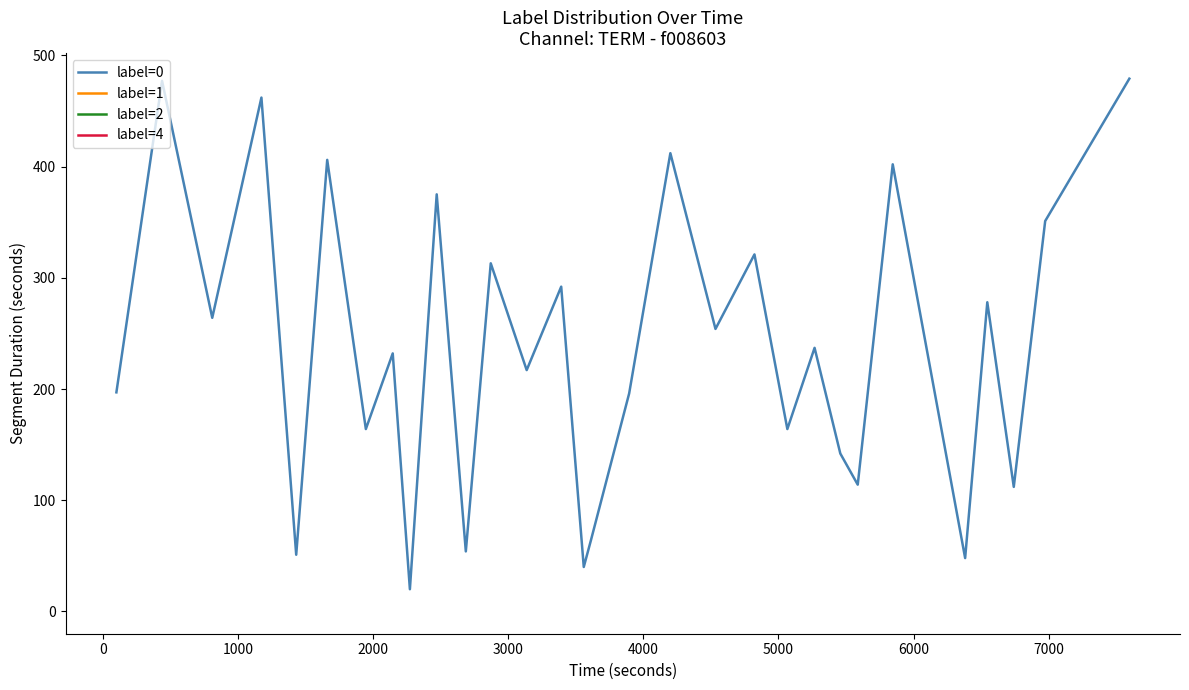

Count the number of categories in the chart.

30